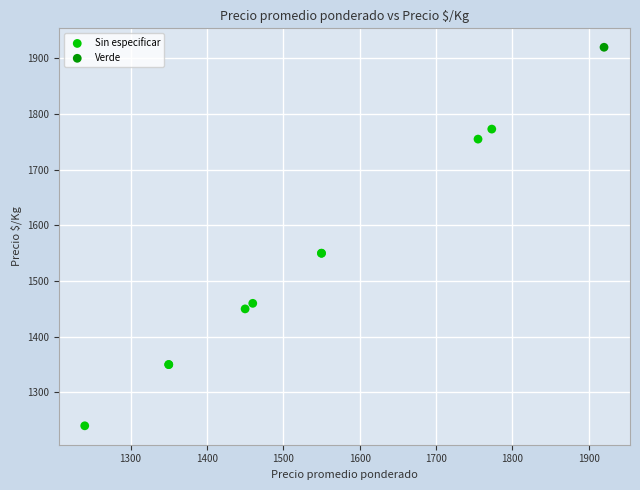

What are all the series names shown in the legend?

Sin especificar, Verde